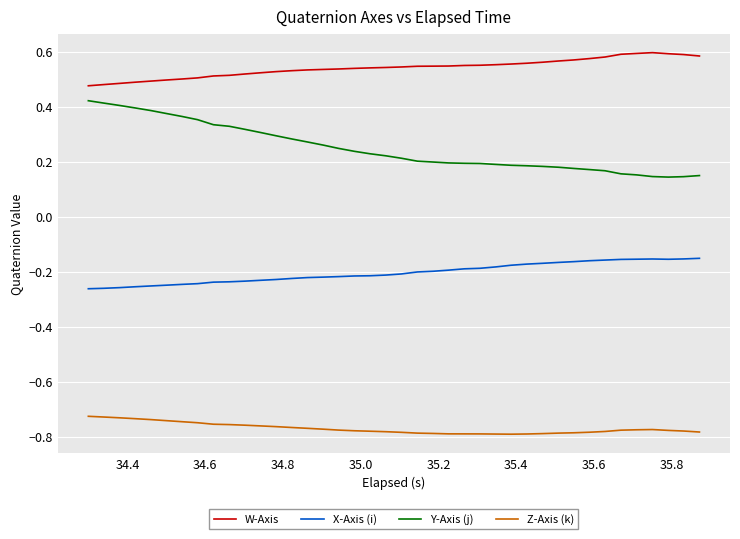

True or false: X-Axis (i) and W-Axis intersect in this chart.

False